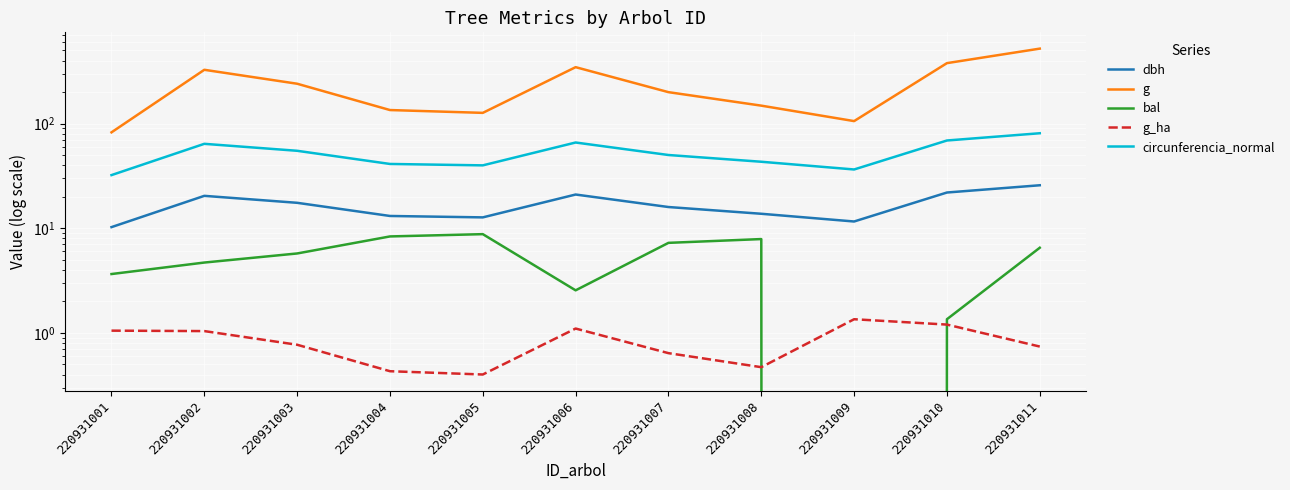

Read the dbh value at 220931005.

12.7